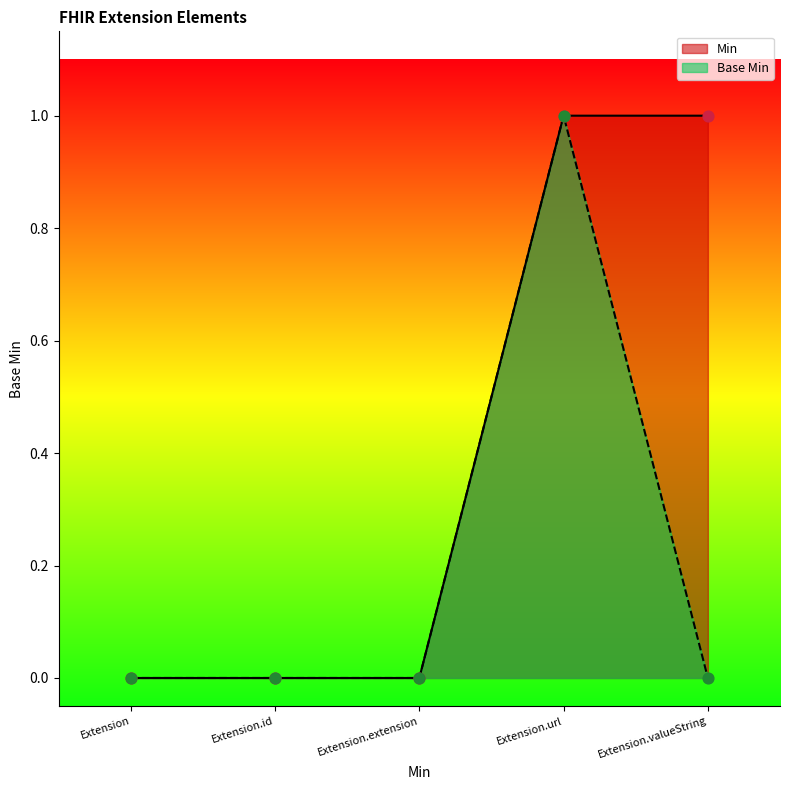

Which series reaches the minimum Y coordinate?

Min